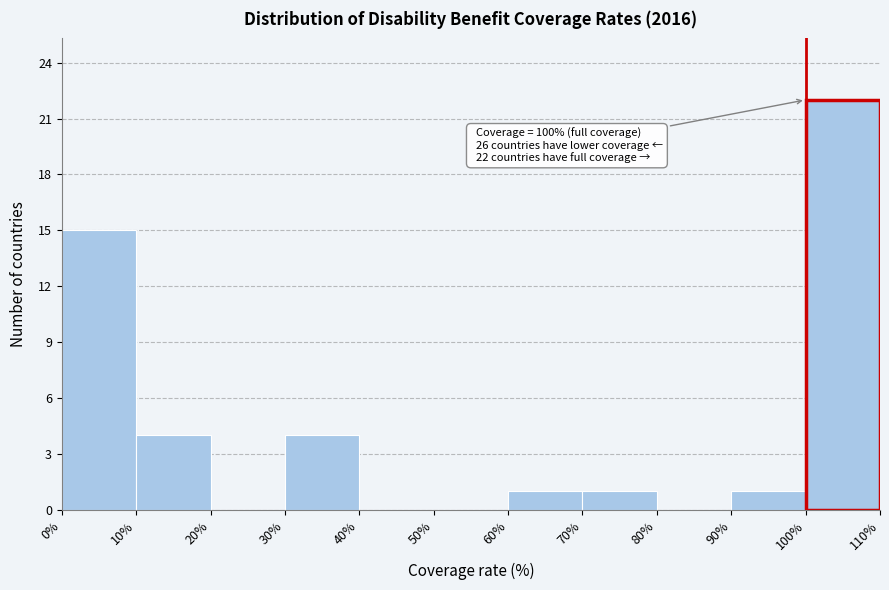

Which range on the x-axis has the tallest bar?

100% to 110%